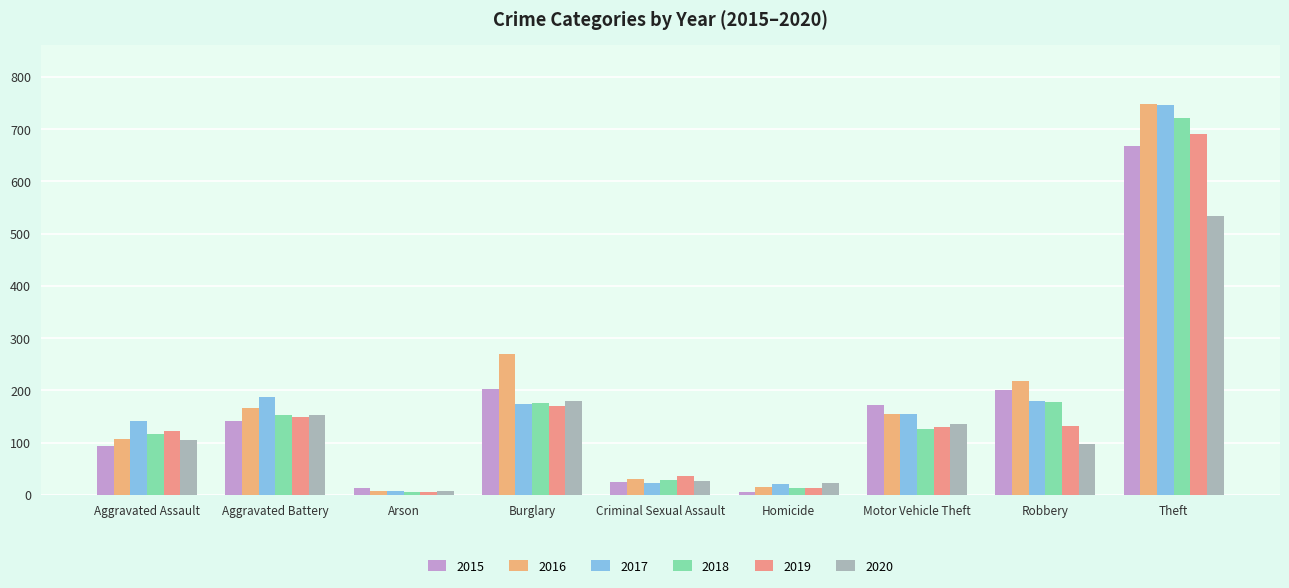

Which category has the lowest value in the 2017 series?

Arson